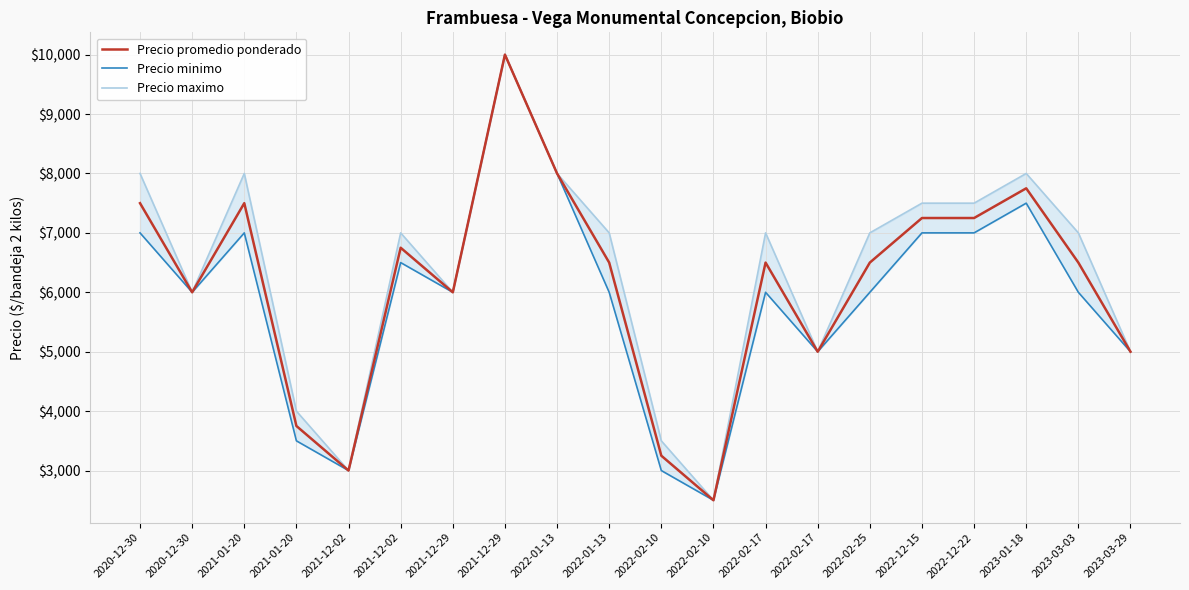

Which series has the largest range (max minus min)?

Precio promedio ponderado